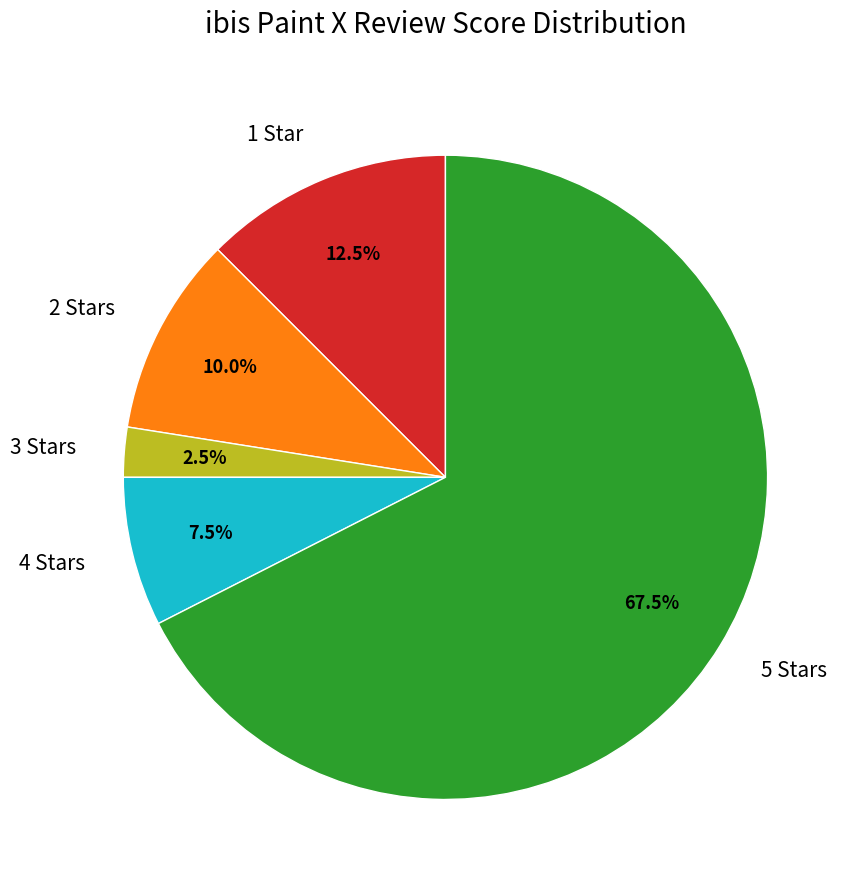

How many segments does this pie chart have?

5